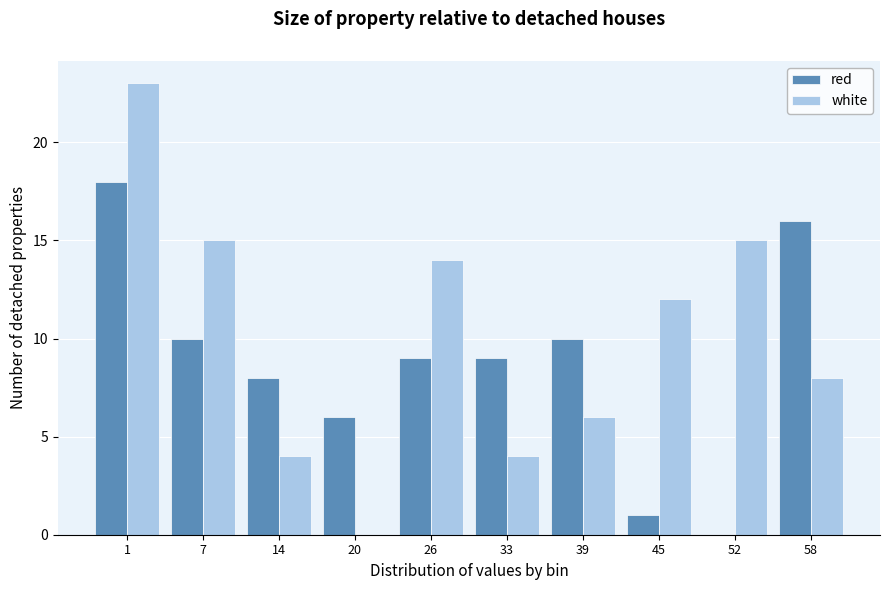

Reading left to right, list all the values displayed in this chart.

red: 1=18	7=10	14=8	20=6	26=9	33=9	39=10	45=1	52=0	58=16
white: 1=23	7=15	14=4	20=0	26=14	33=4	39=6	45=12	52=15	58=8